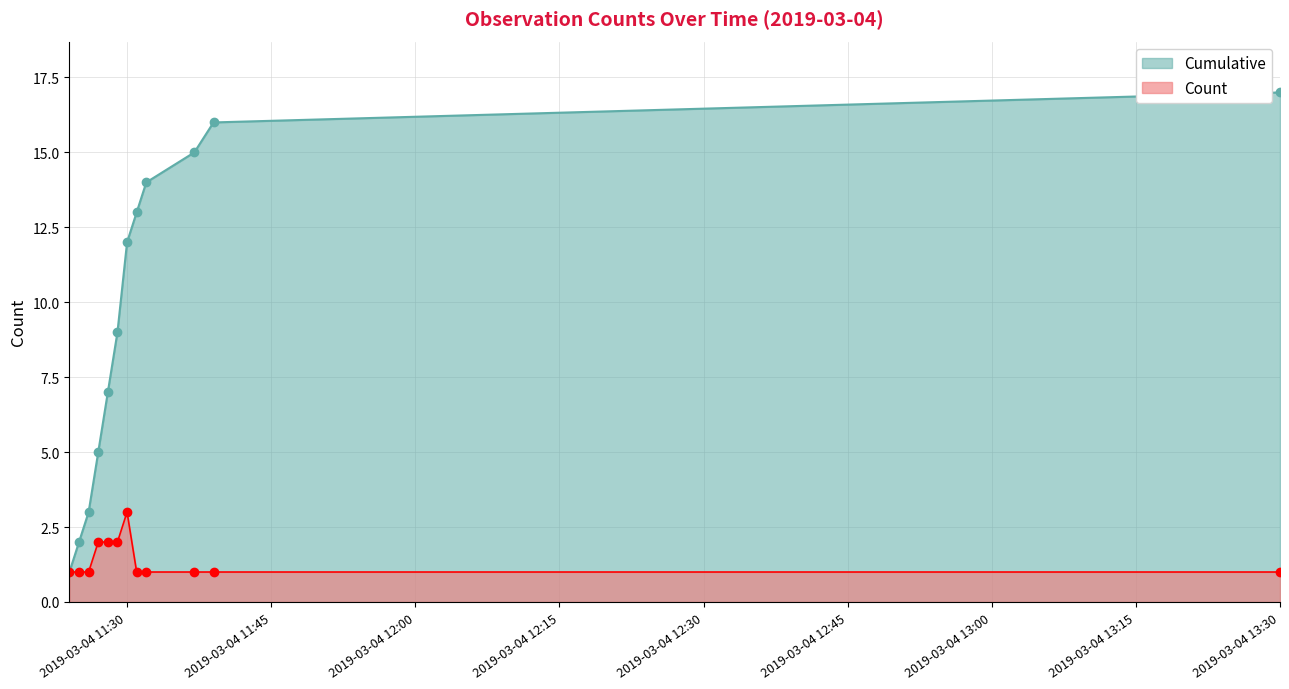

What is the value of the Cumulative point at the 3rd from the left?

3